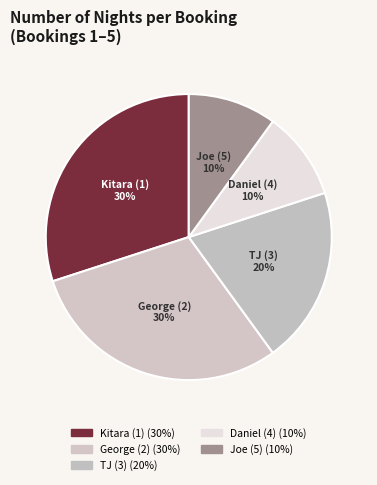

Does any single category account for the majority?

No